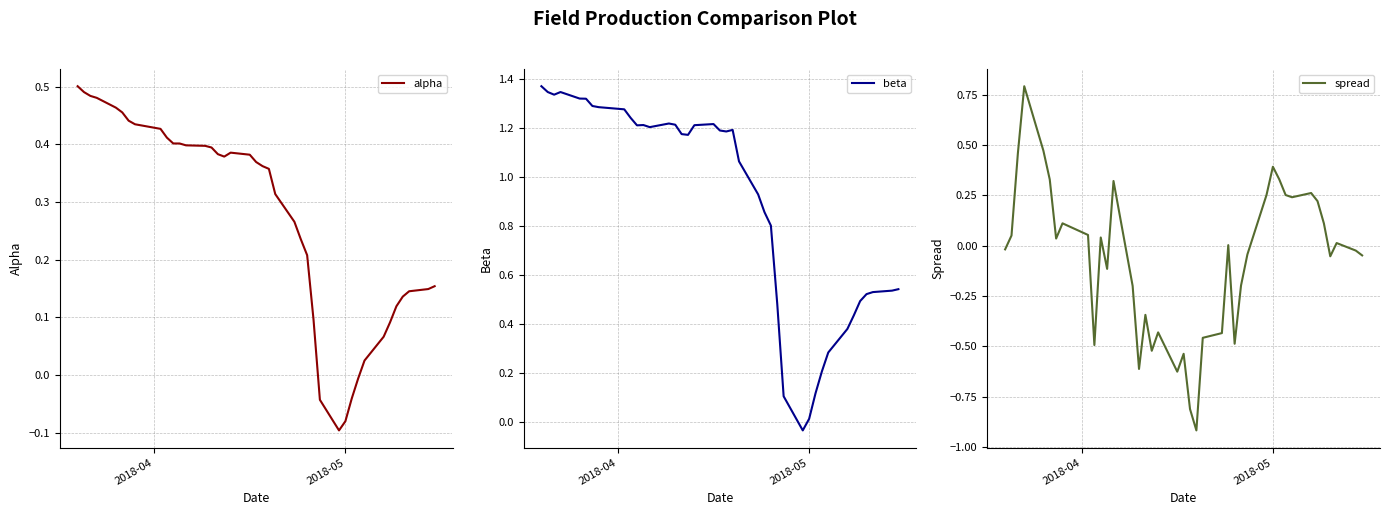

Reading right to left, extract all data points from this chart.

alpha: 0.2	0.1	0.1	0.1	0.1	0.1	0.1	0.0	-0.0	-0.0	-0.1	-0.1	-0.0	0.1	0.2	0.2	0.3	0.3	0.4	0.4	0.4	0.4	0.4	0.4	0.4	0.4	0.4	0.4	0.4	0.4	0.4	0.4	0.4	0.4	0.5	0.5	0.5	0.5	0.5	0.5
beta: 0.5	0.5	0.5	0.5	0.5	0.4	0.4	0.3	0.2	0.1	0.0	-0.0	0.1	0.5	0.8	0.9	0.9	1.1	1.2	1.2	1.2	1.2	1.2	1.2	1.2	1.2	1.2	1.2	1.2	1.2	1.2	1.3	1.3	1.3	1.3	1.3	1.3	1.3	1.3	1.4
spread: -0.0	-0.0	0.0	-0.1	0.1	0.2	0.3	0.2	0.3	0.3	0.4	0.3	-0.0	-0.2	-0.5	0.0	-0.4	-0.5	-0.9	-0.8	-0.5	-0.6	-0.4	-0.5	-0.3	-0.6	-0.2	0.3	-0.1	0.0	-0.5	0.1	0.1	0.0	0.3	0.5	0.8	0.5	0.1	-0.0